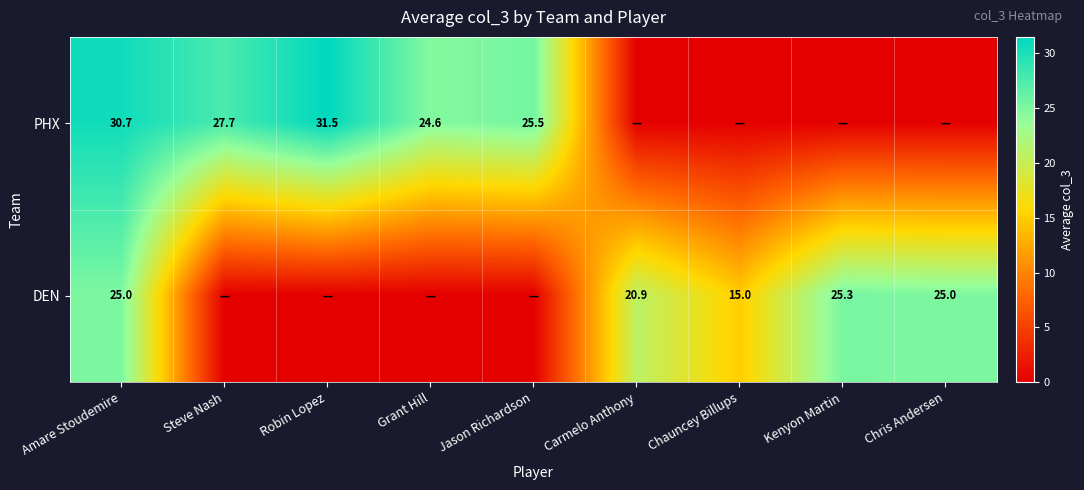

What is the sum of the PHX values at Grant Hill and Amare Stoudemire?

55.3